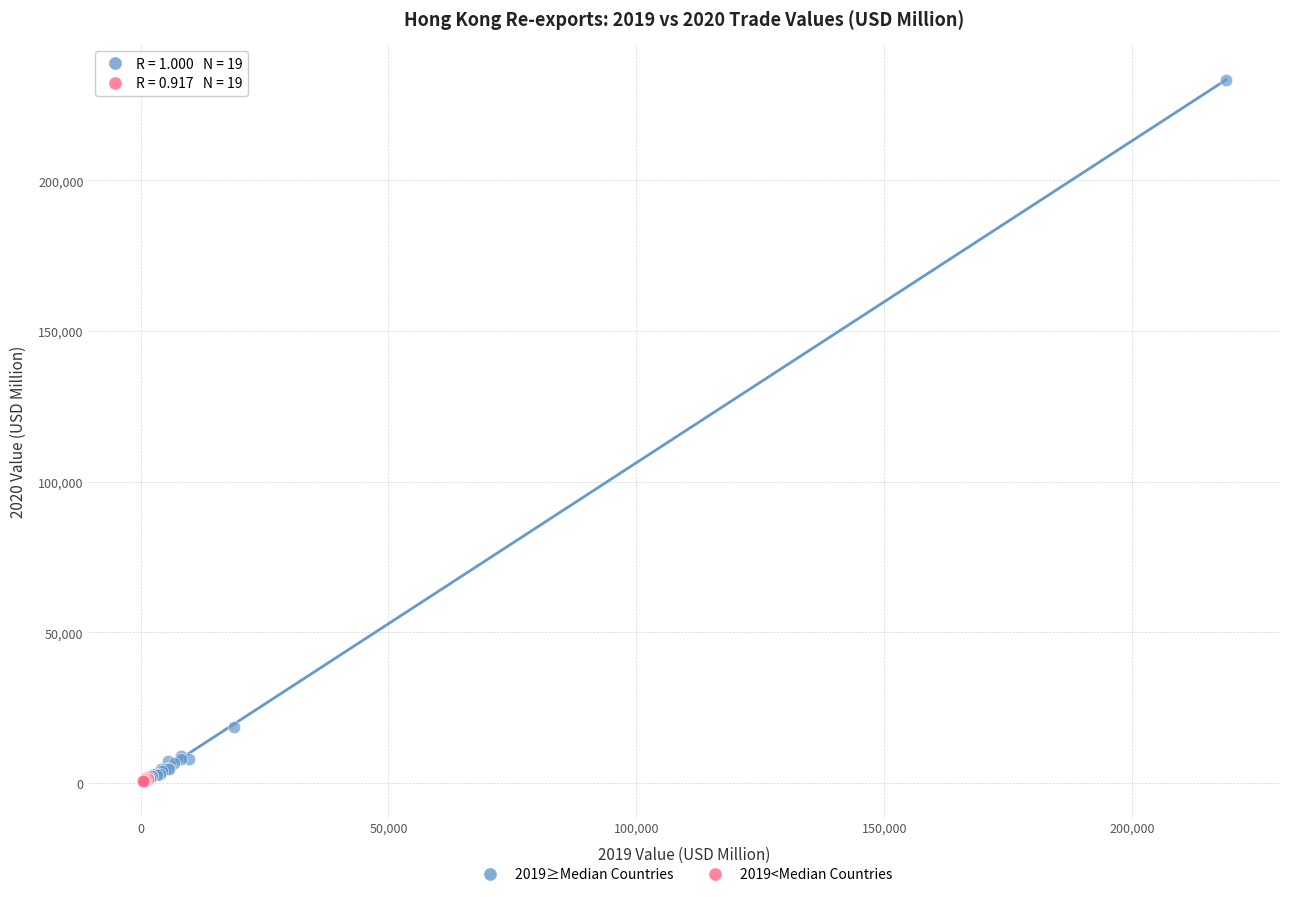

What are all the series names shown in the legend?

2019≥Median Countries, 2019<Median Countries